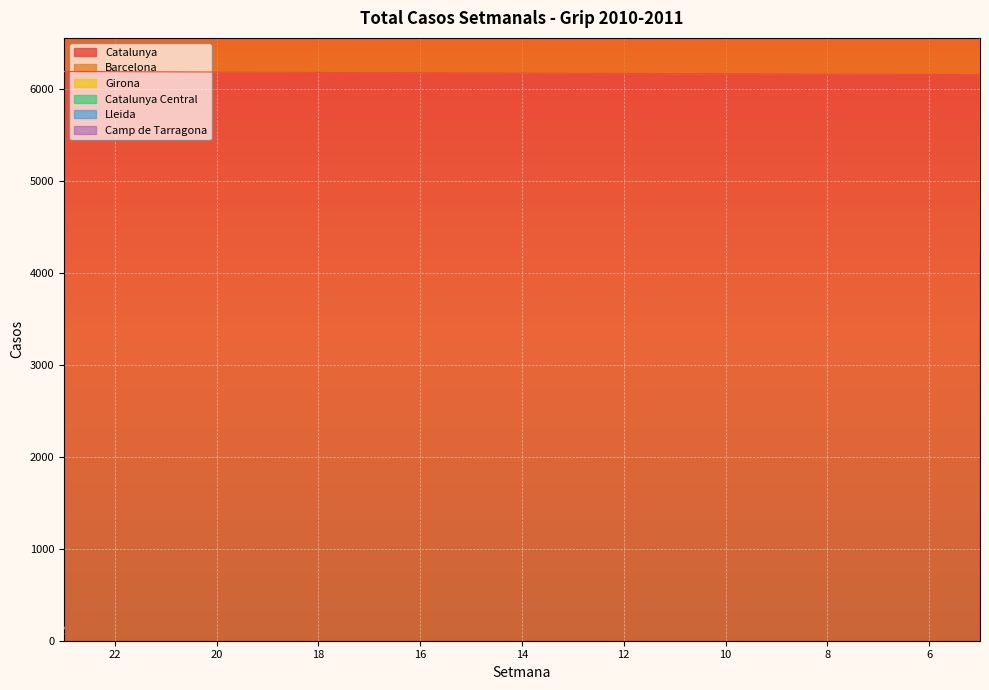

In Barcelona, how many points are higher than both neighbors (excluding endpoints)?

6